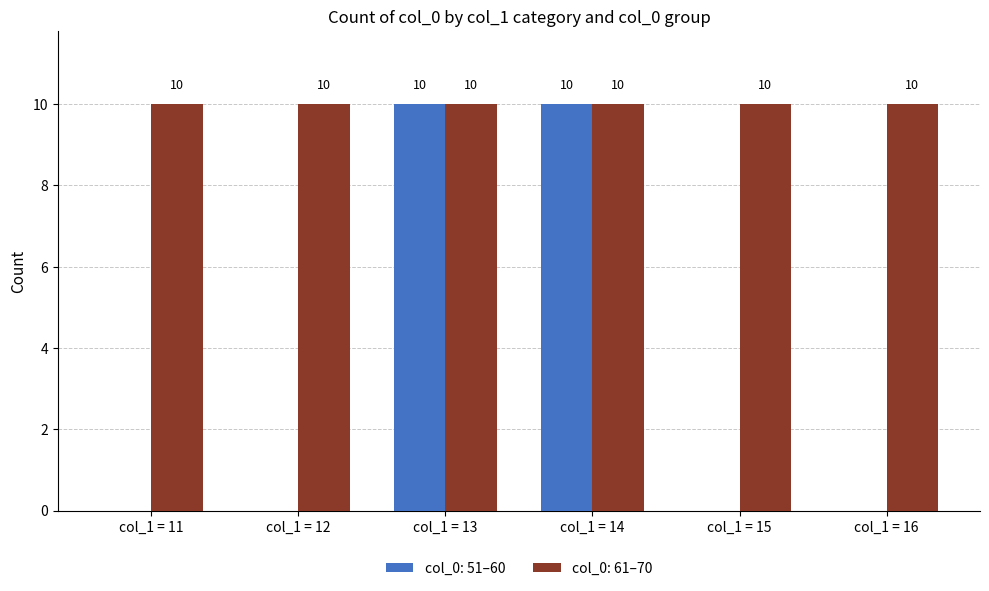

The col_0: 61–70 series shows 10 at col_1 = 16. True or false?

True